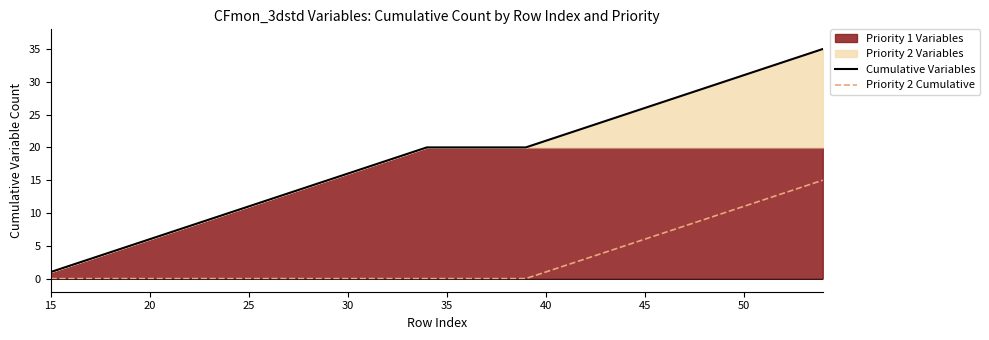

Reading left to right, what are all the values shown in this chart?

Cumulative Variables: 1	2	3	4	5	6	7	8	9	10	11	12	13	14	15	16	17	18	19	20	20	20	20	20	20	21	22	23	24	25	26	27	28	29	30	31	32	33	34	35
Priority 2 Cumulative: 0	0	0	0	0	0	0	0	0	0	0	0	0	0	0	0	0	0	0	0	0	0	0	0	0	1	2	3	4	5	6	7	8	9	10	11	12	13	14	15